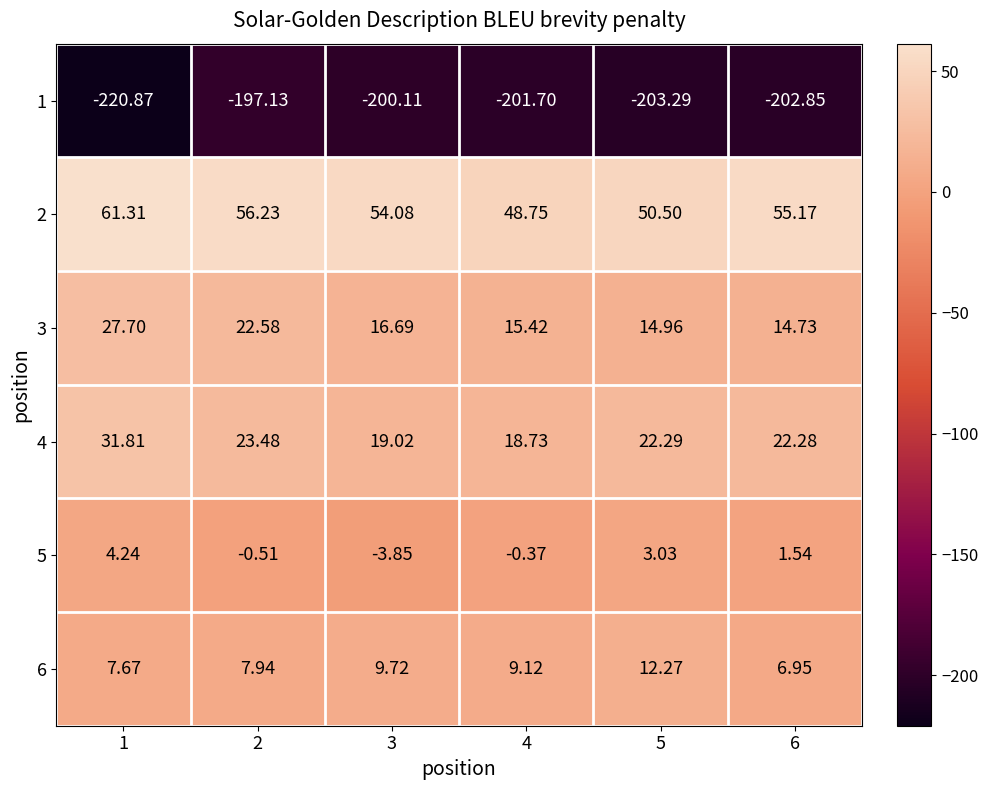

List the series in order of their peak value, lowest first.

1, 5, 6, 3, 4, 2